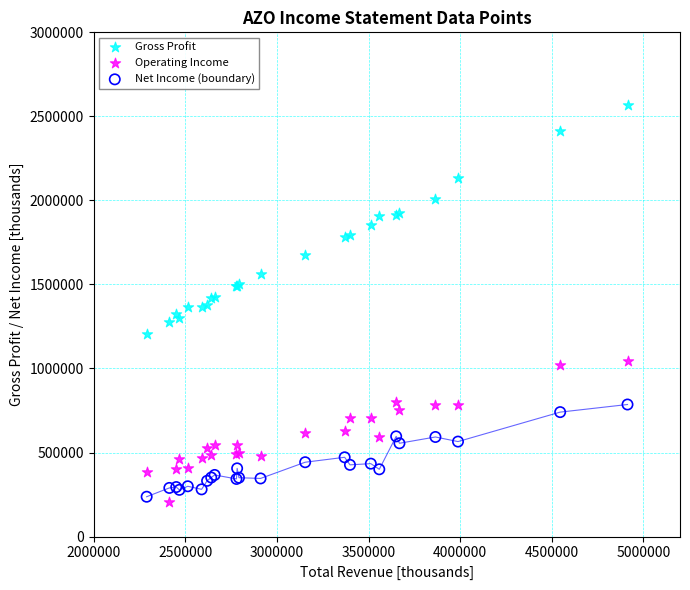

Which series has the widest spread of Y values?

Gross Profit